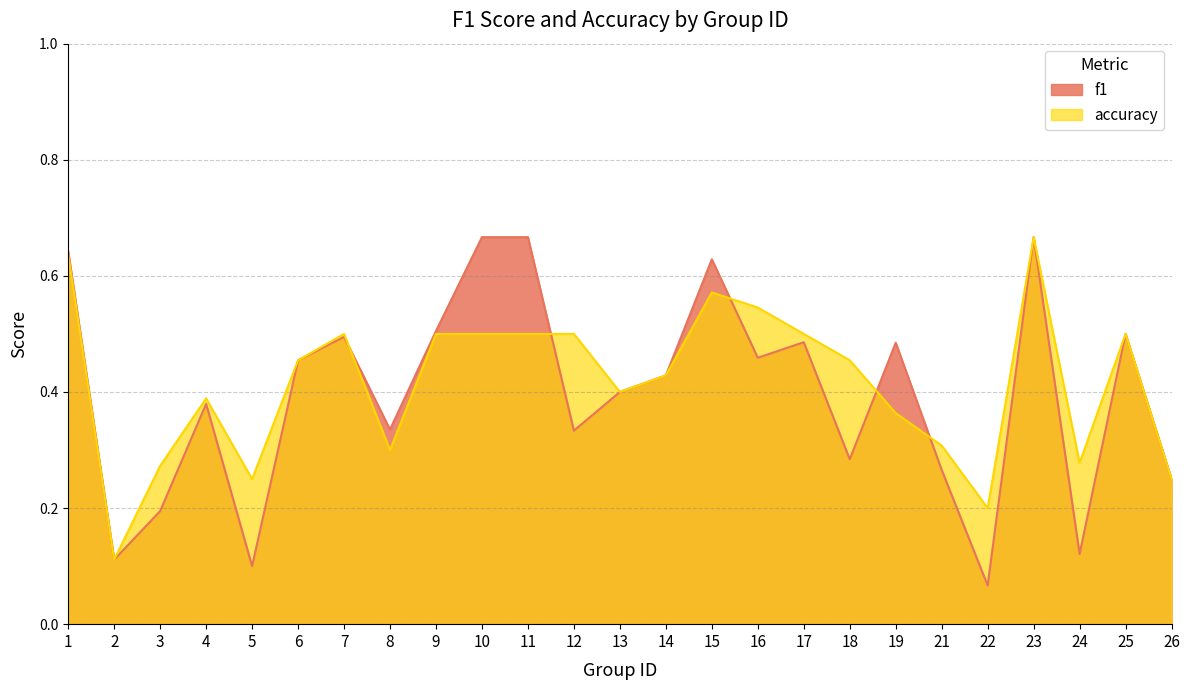

Which has a higher value, 15 or 12?

15